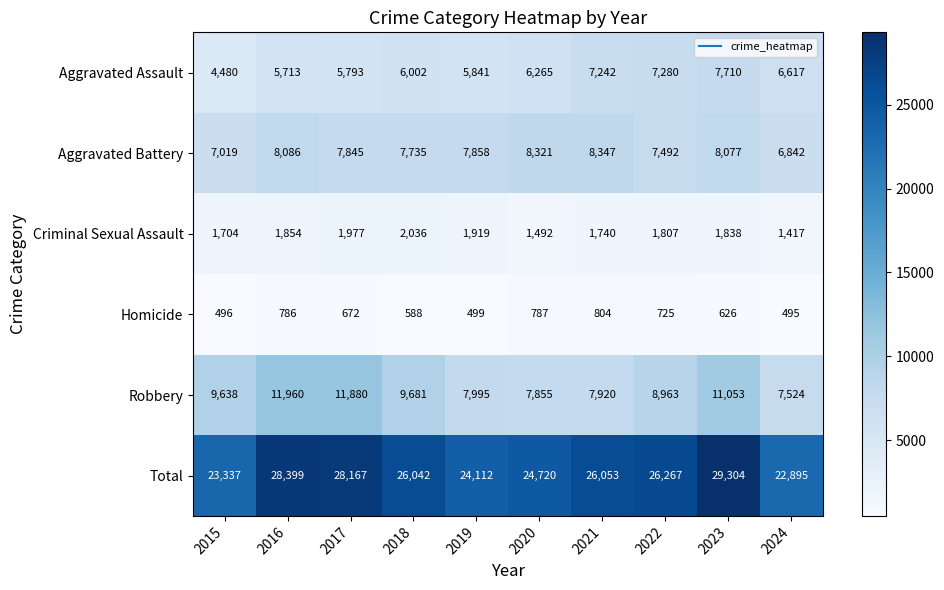

At which category is the sum across all series the highest?

2023